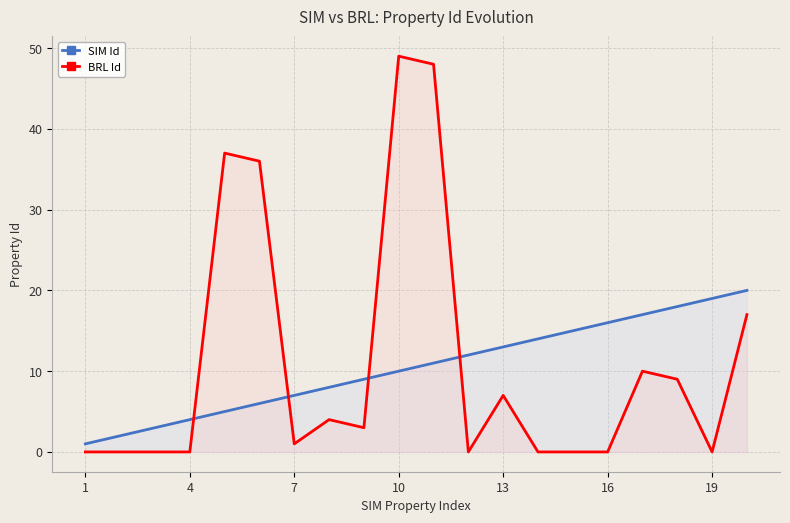

True or false: SIM Id has a value of 7 at 13.

False